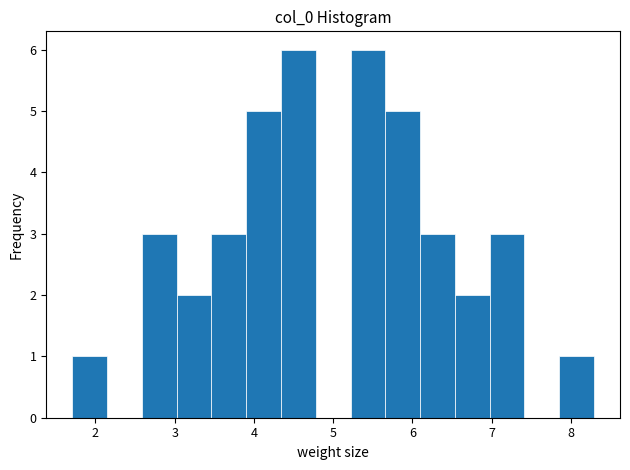

What is the height of the bar covering 5.7 to 6.1 on the x-axis? Neither the bar edges nor the heights are printed on the chart, so give them approximately, as read against the axes.

5